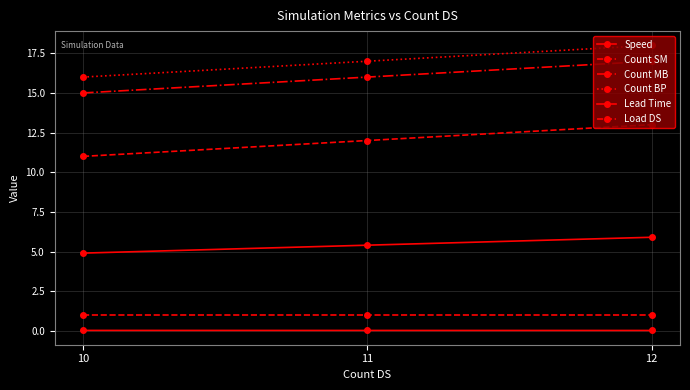

List the series in order of their peak value, lowest first.

Lead Time, Load DS, Speed, Count SM, Count MB, Count BP